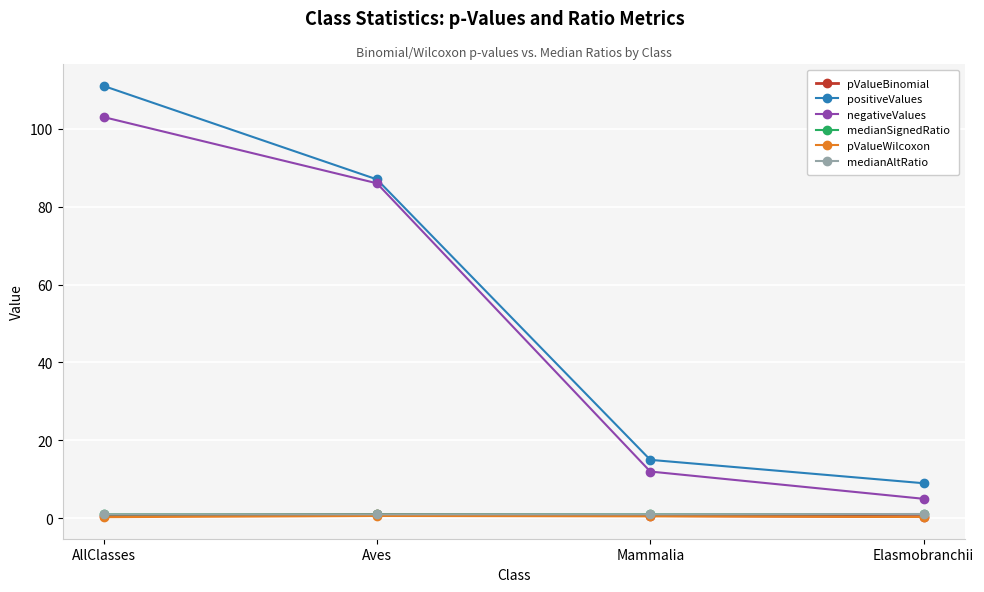

Read the pValueBinomial value at Elasmobranchii.

0.4